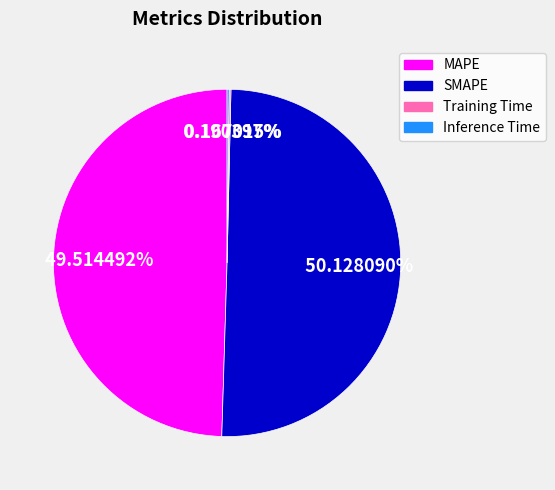

Which category has the biggest portion of the pie?

SMAPE